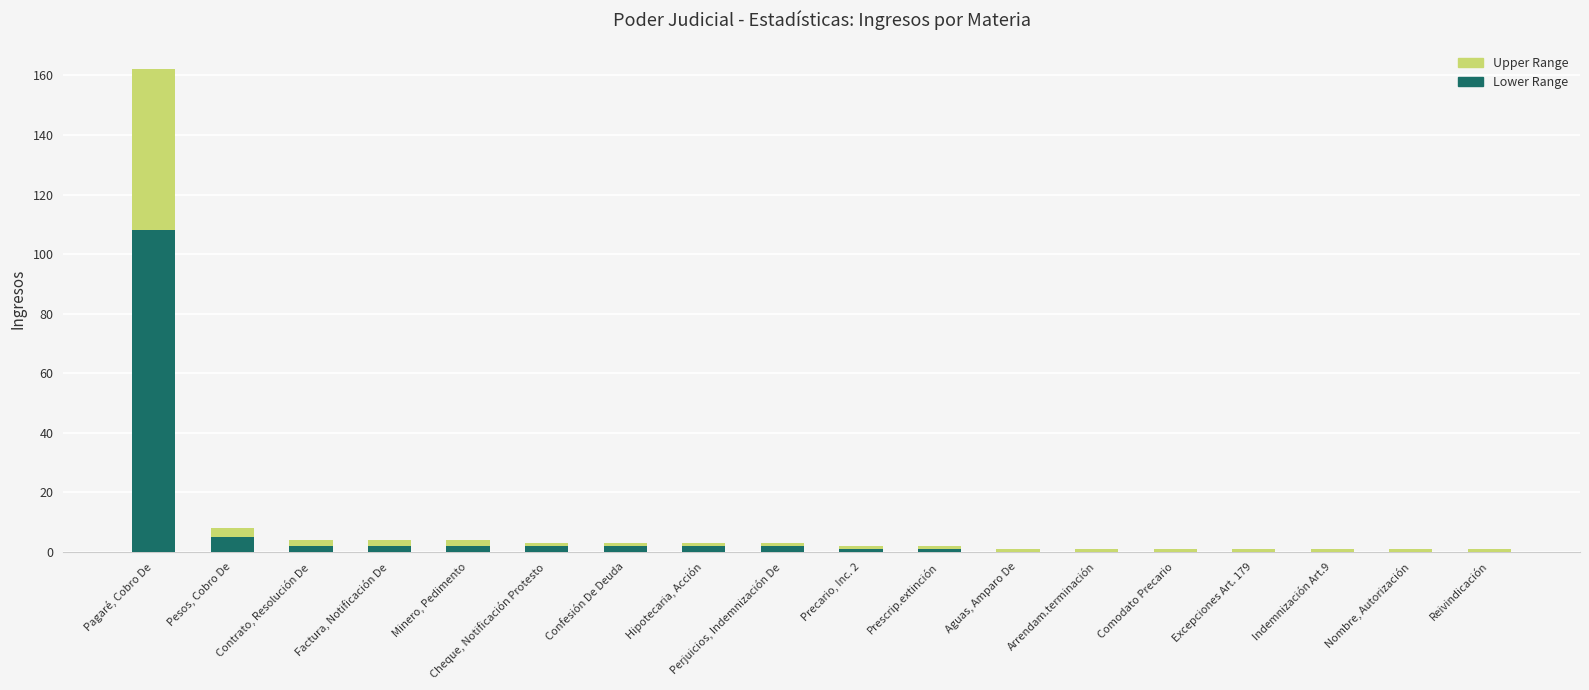

The Lower Range series shows -33 at Arrendam.terminación. True or false?

False